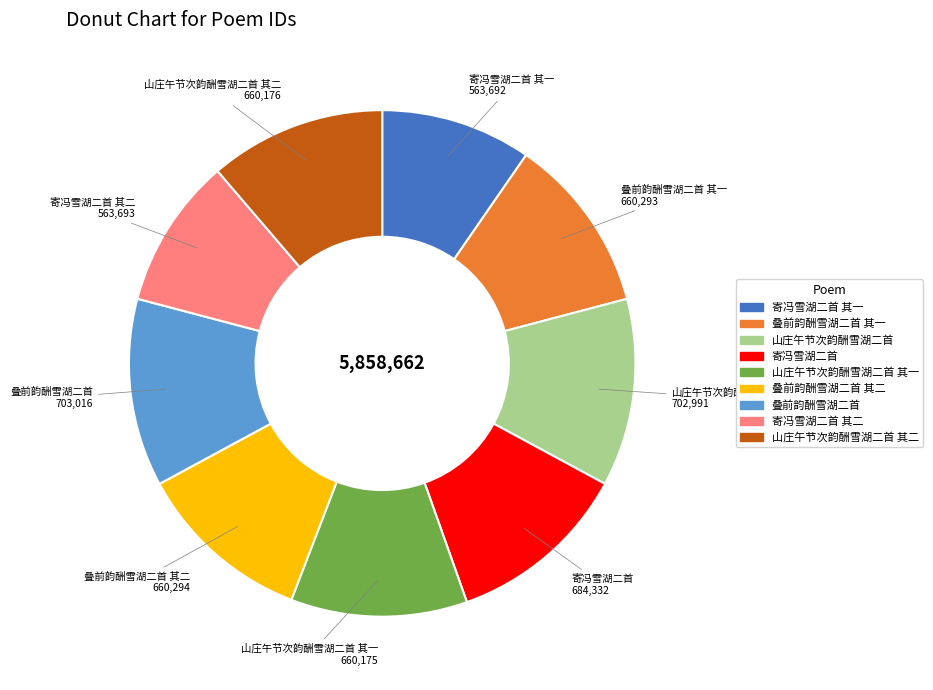

True or false: 寄冯雪湖二首 其一 accounts for 10% of the total.

True